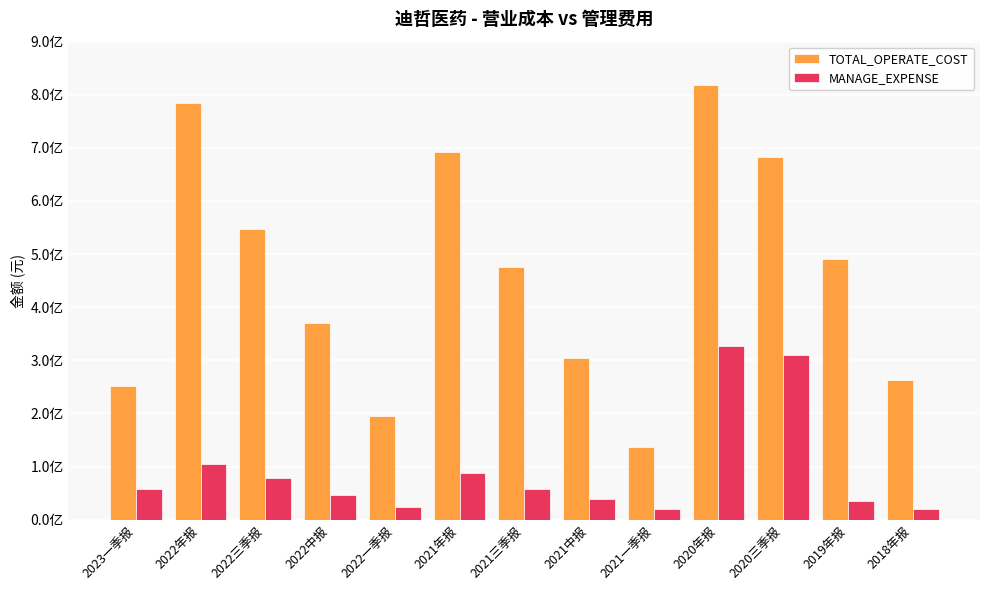

What are all the series names shown in the legend?

TOTAL_OPERATE_COST, MANAGE_EXPENSE